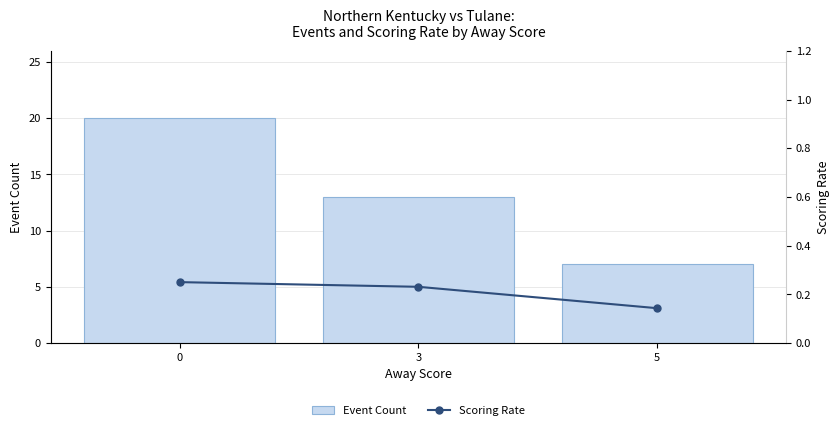

Is the value of Scoring Rate at 5 greater than the value of Event Count at 5?

No